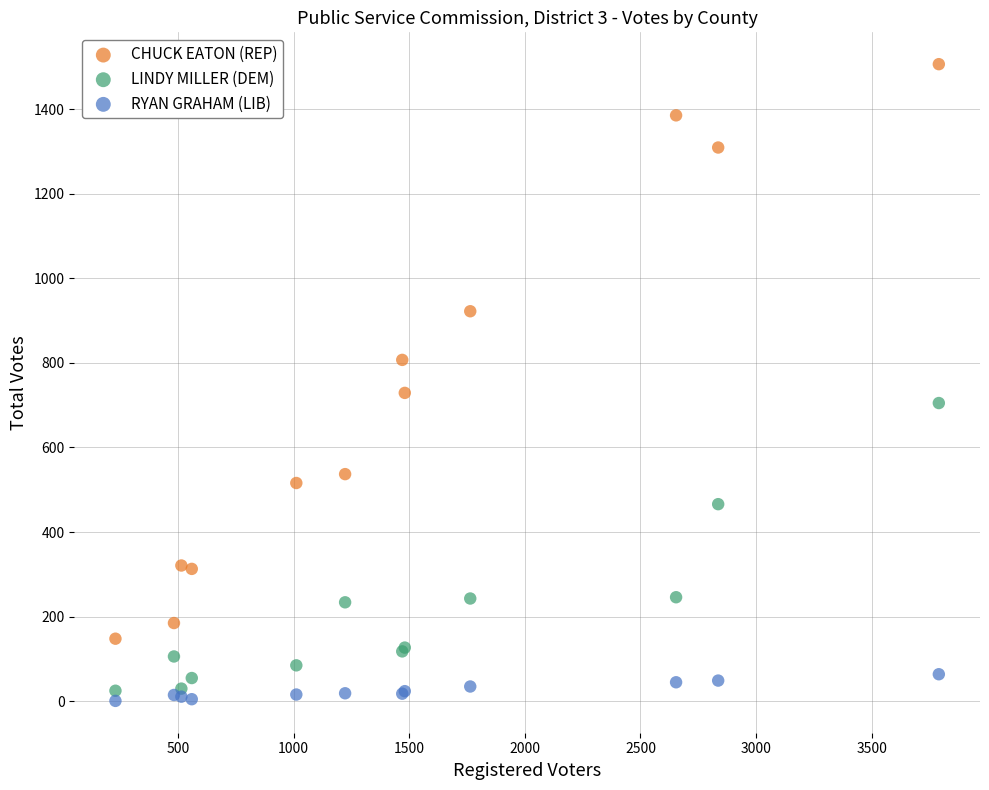

What are all the series names shown in the legend?

CHUCK EATON (REP), LINDY MILLER (DEM), RYAN GRAHAM (LIB)